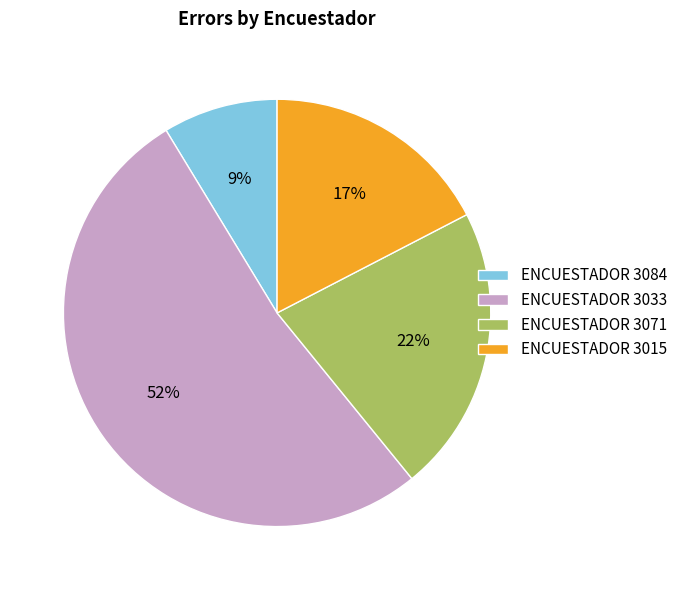

What percentage is the ENCUESTADOR 3071 slice, to the nearest percent?

22%